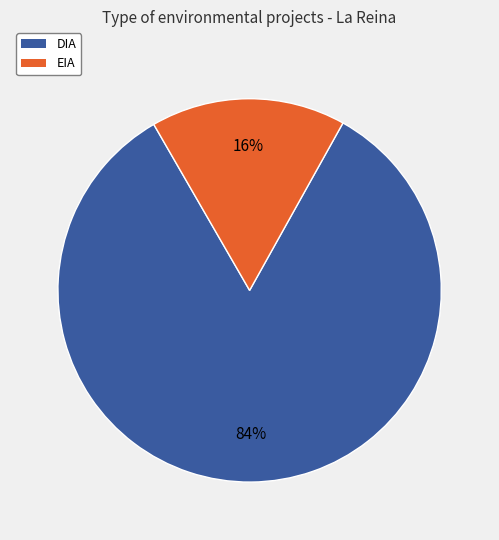

The EIA slice represents 16% of the pie. True or false?

True